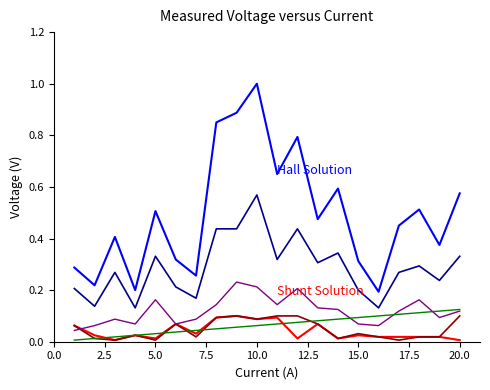

What is the greatest value displayed?

1.0